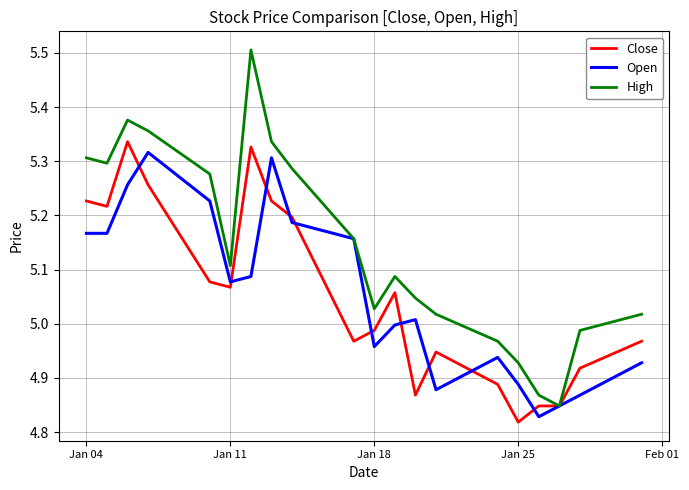

What is the maximum value shown in the chart?

5.5